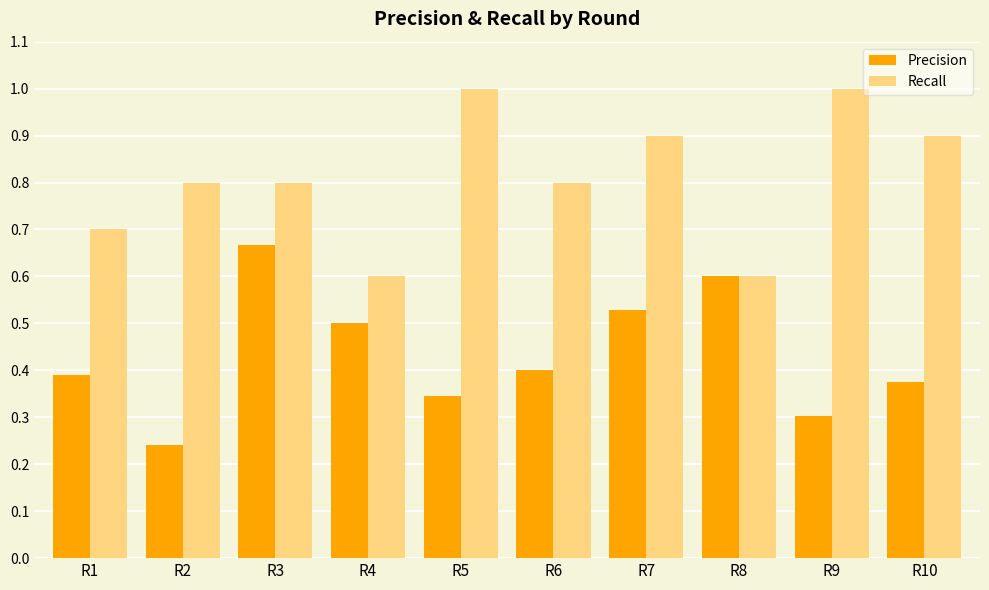

At R10, list the series in order from smallest to largest.

Precision, Recall